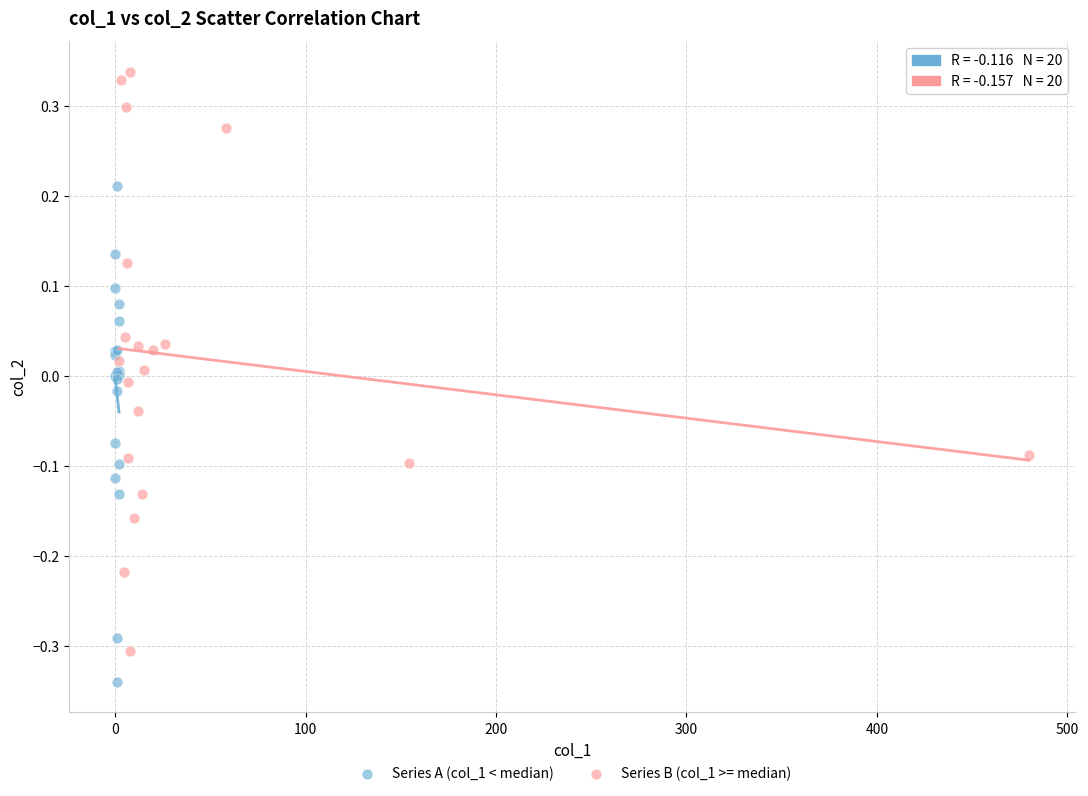

What are all the series names shown in the legend?

Series A (col_1 < median), Series B (col_1 >= median)